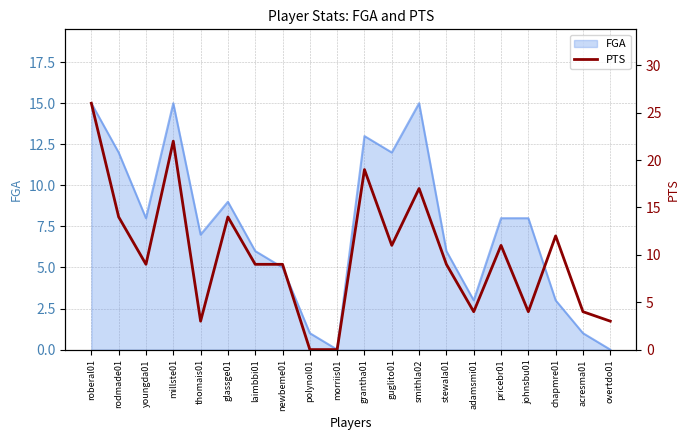

True or false: FGA has a value of 3 at adamsmi01.

True